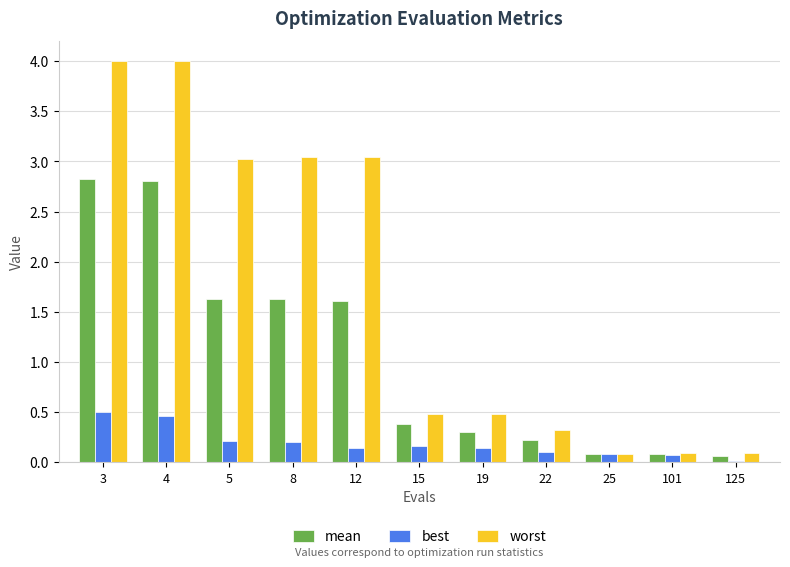

Between 3 and 101, which series saw the biggest shift?

worst